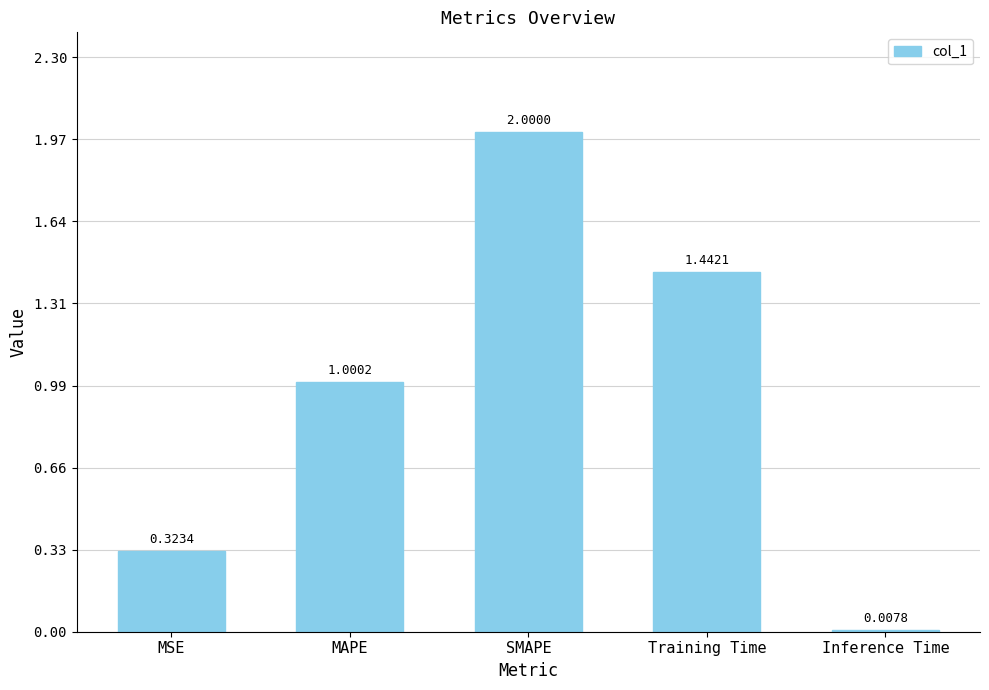

Count the number of values greater than 1.

3